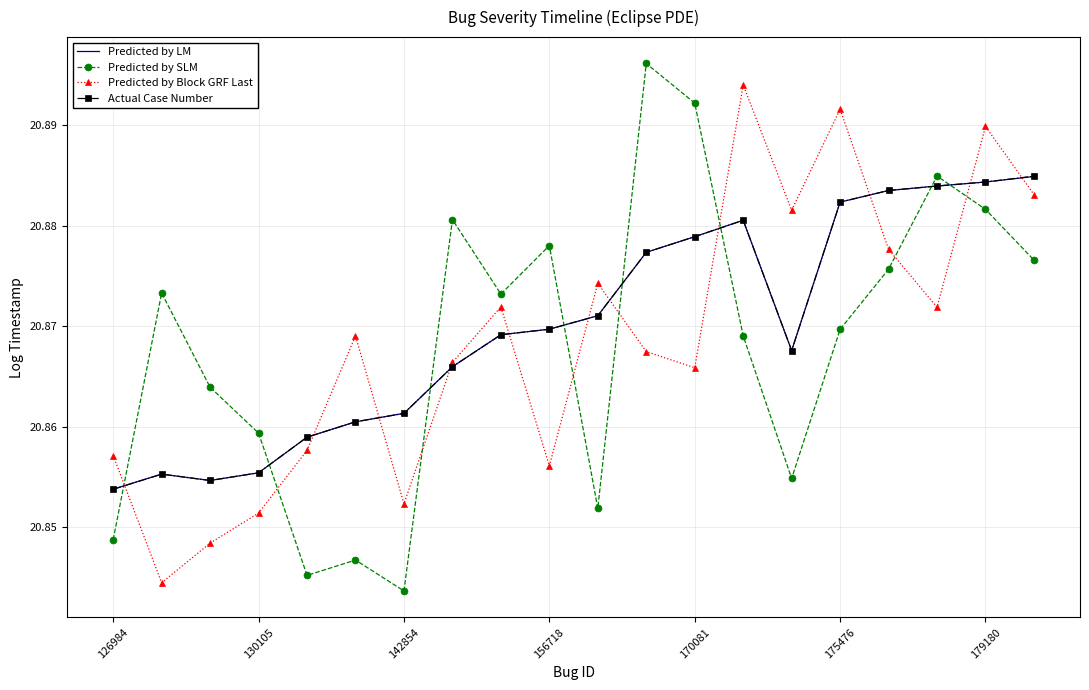

True or false: Actual Case Number and Predicted by SLM cross at least once.

True